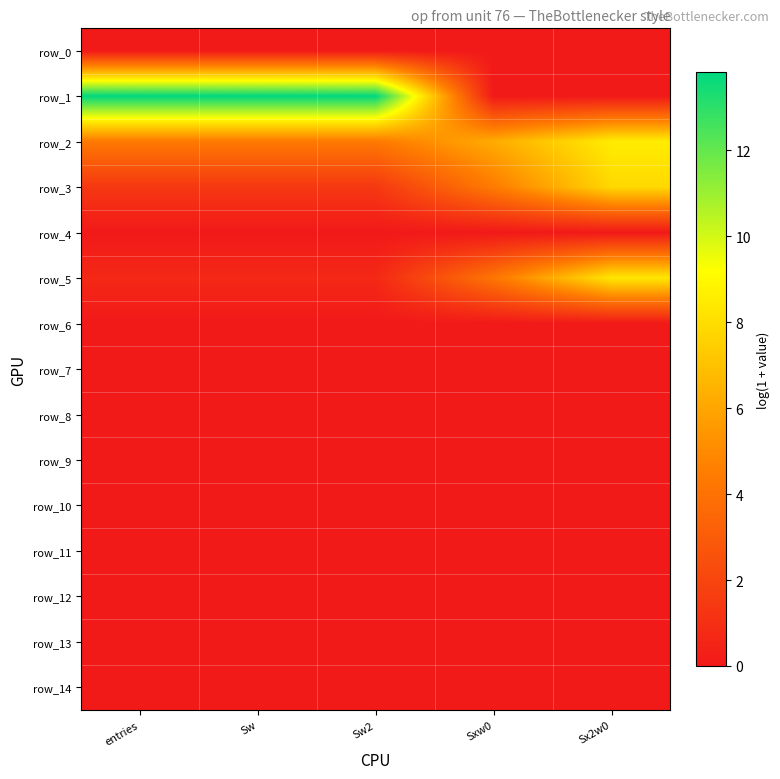

List the series in order of their peak value, highest first.

row_1, row_2, row_5, row_3, row_0, row_4, row_6, row_7, row_8, row_9, row_10, row_11, row_12, row_13, row_14